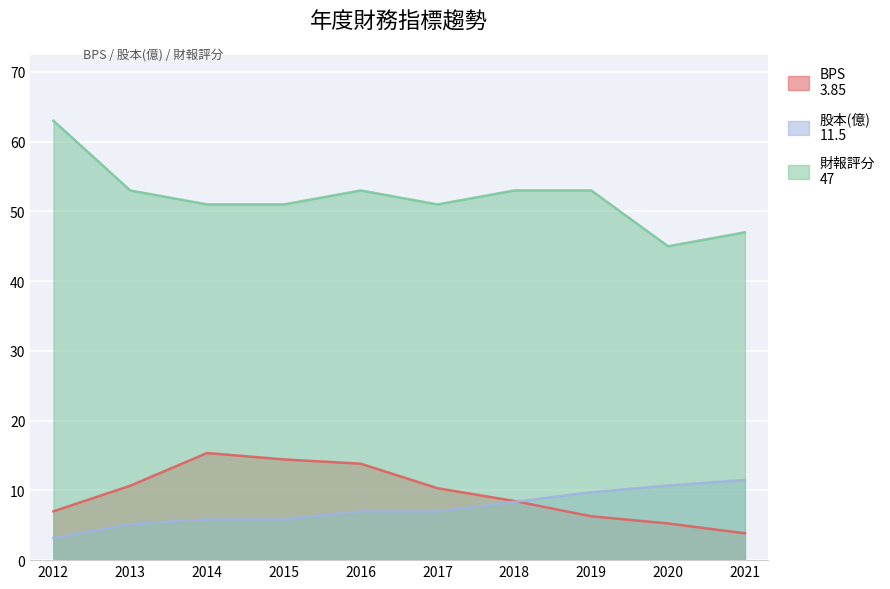

Rank the series by their maximum value, from highest to lowest.

財報評分, BPS, 股本(億)